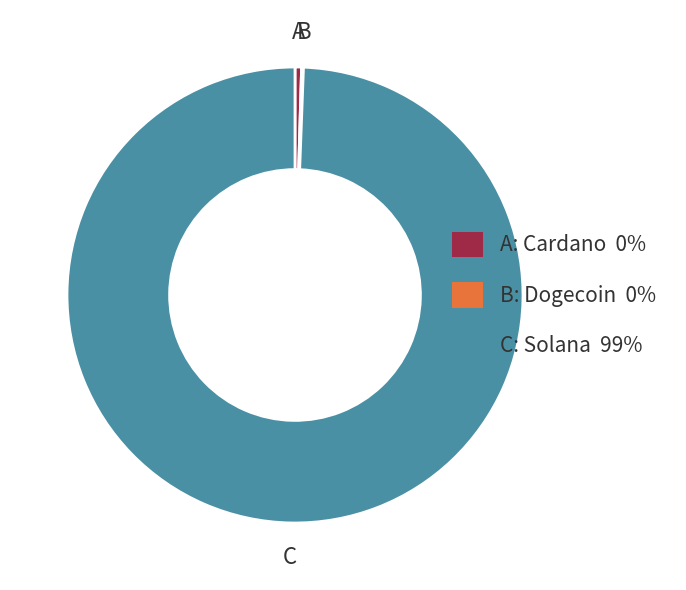

The C: Solana 99% slice represents 99% of the pie. True or false?

True